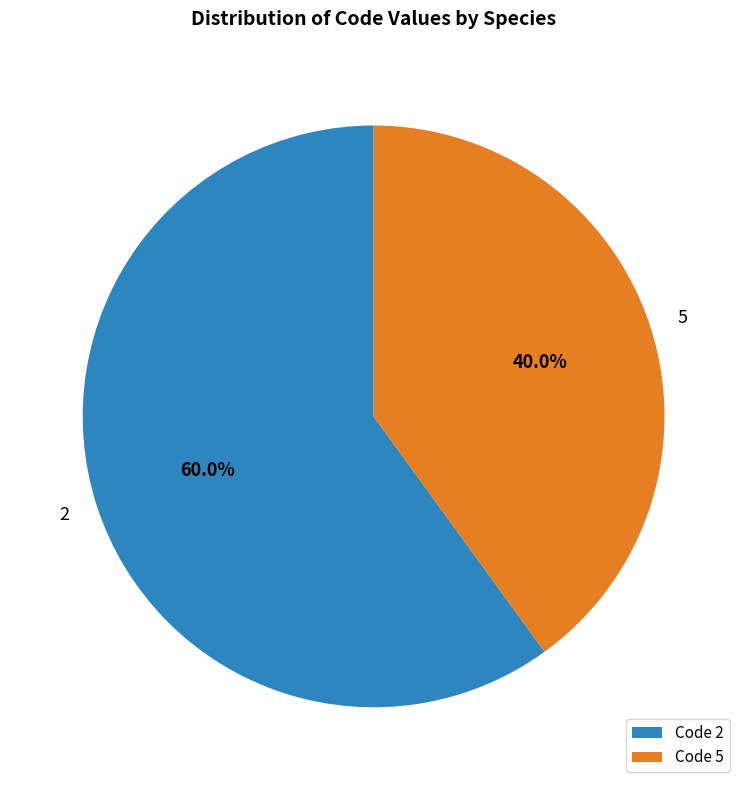

Count the number of slices in the pie.

2